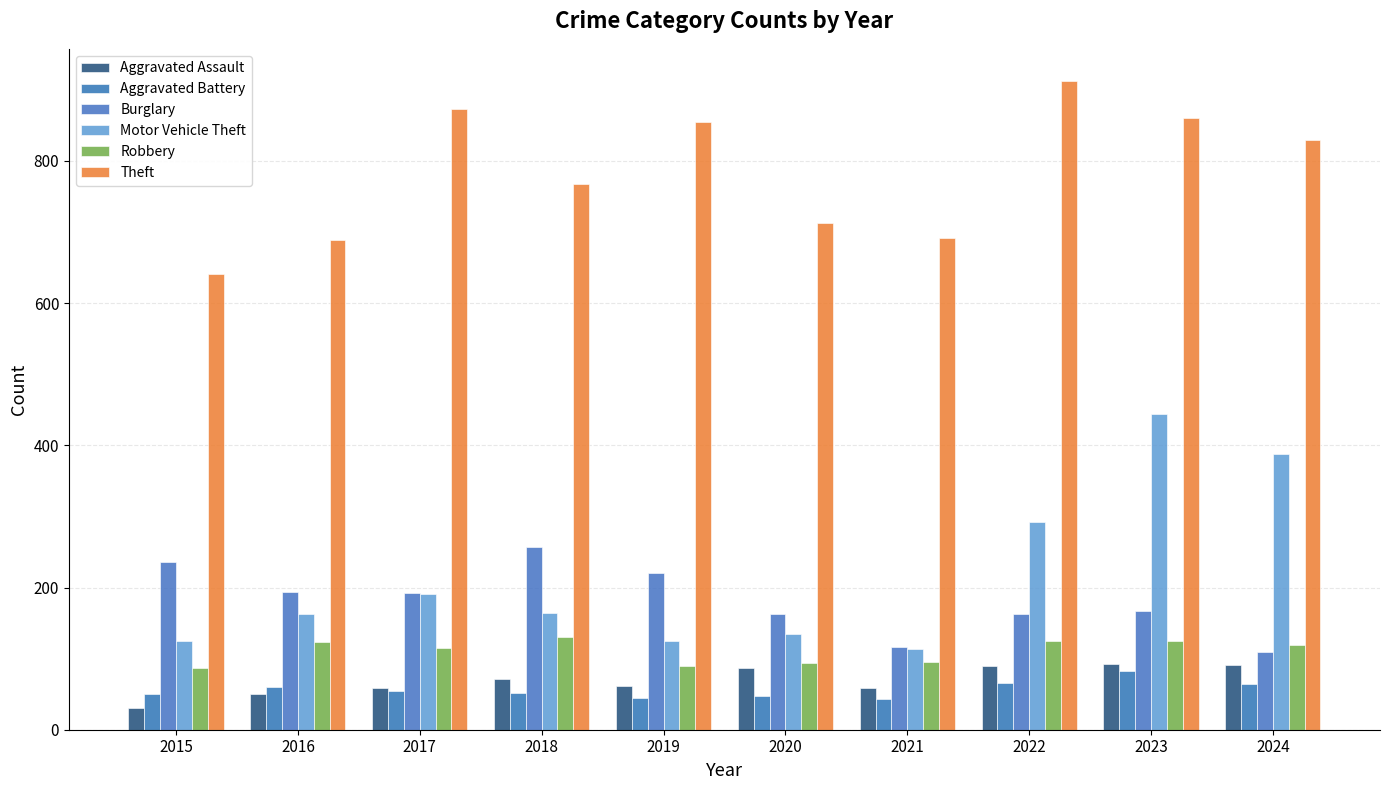

What is the smallest value displayed?

31